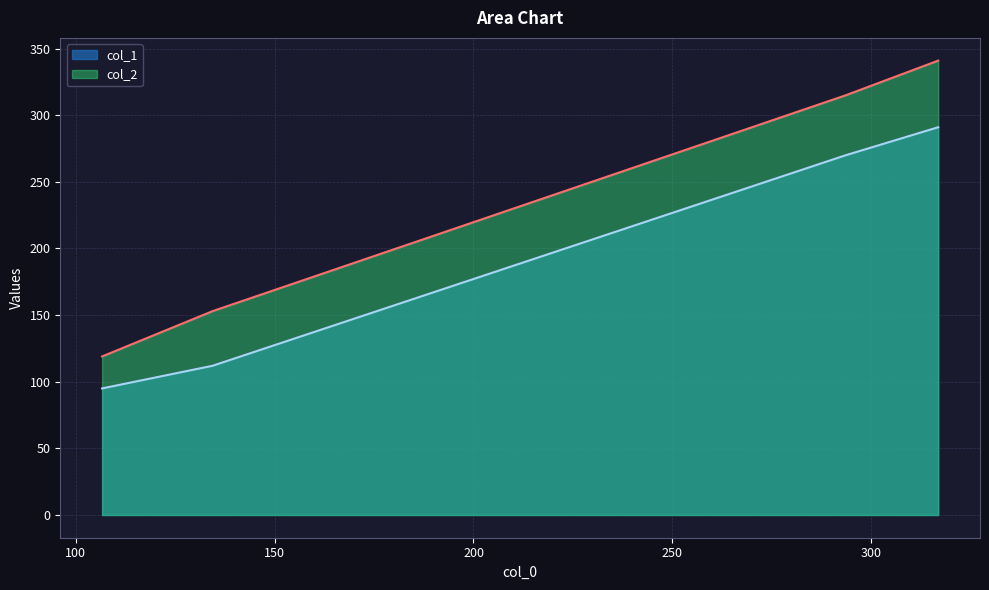

What is the minimum value shown in the chart?

95